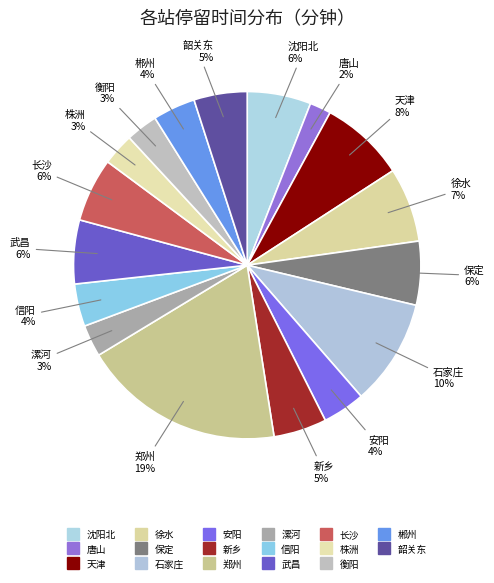

Approximately how many times larger is the value at 长沙 compared to 武昌?

1.0